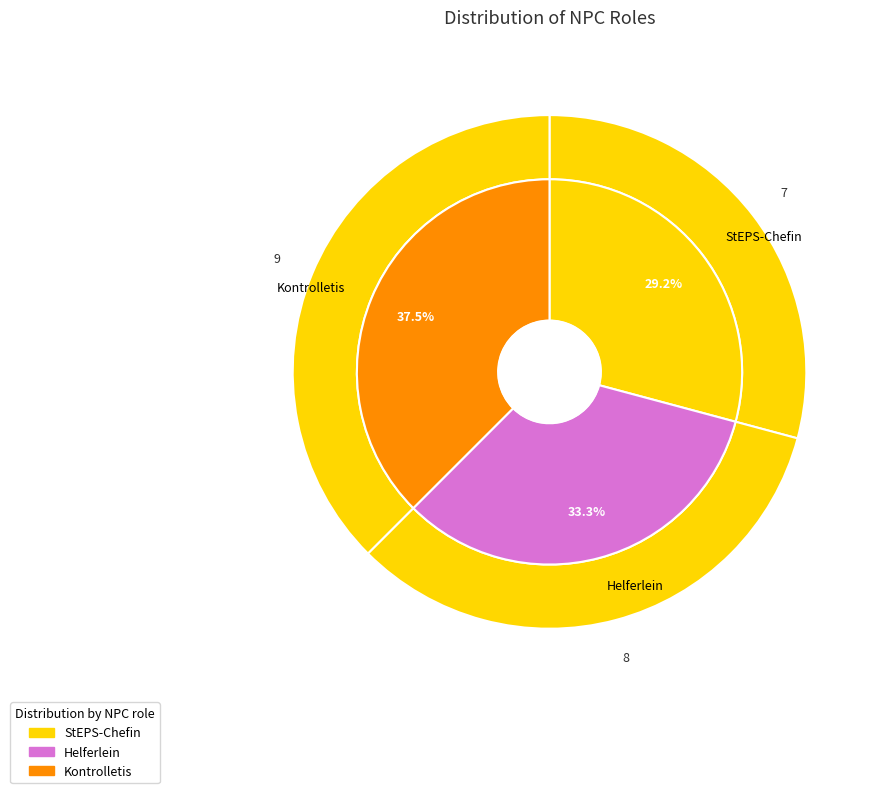

How much of the chart is everything except StEPS-Chefin?

70.8%